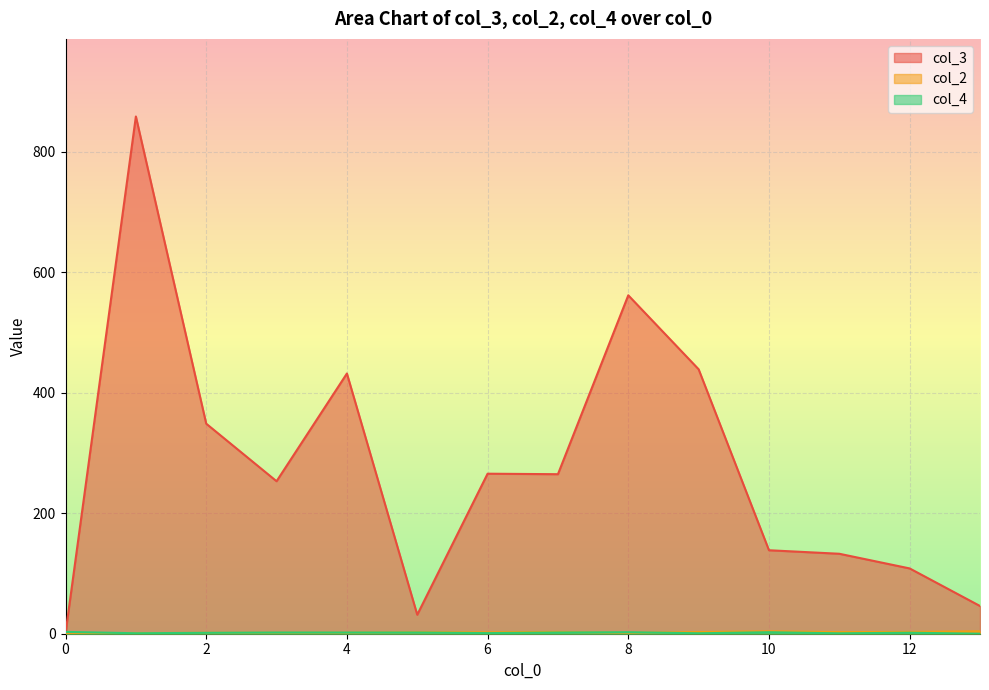

Which series has the largest range (max minus min)?

col_3